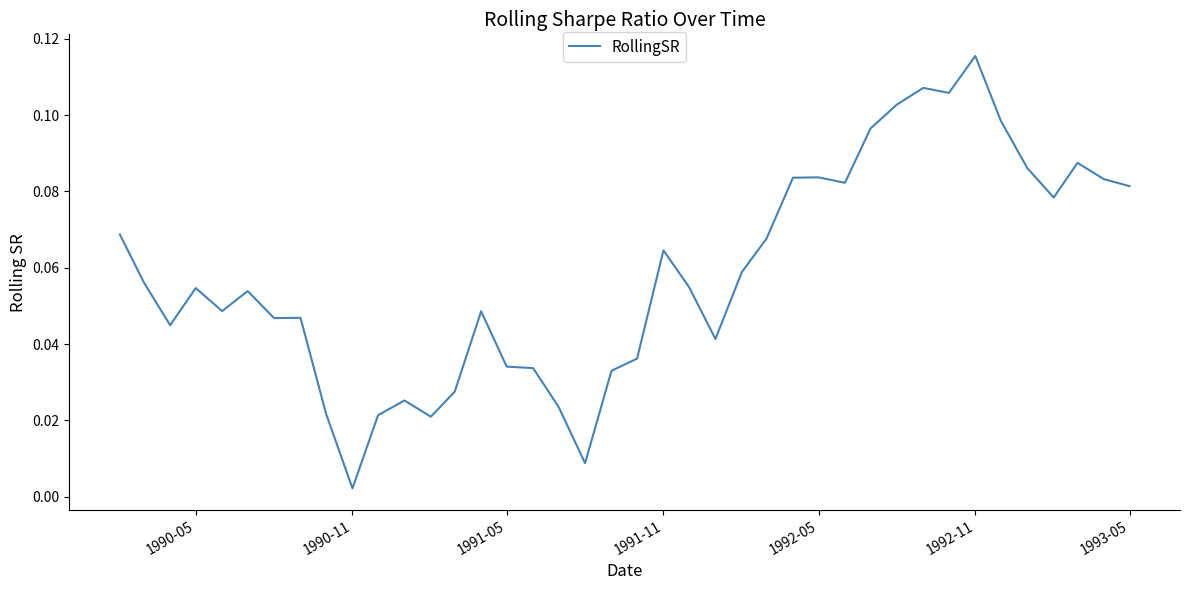

Reading left to right, extract all data points from this chart.

0.1	0.1	0.0	0.1	0.0	0.1	0.0	0.0	0.0	0.0	0.0	0.0	0.0	0.0	0.0	0.0	0.0	0.0	0.0	0.0	0.0	0.1	0.1	0.0	0.1	0.1	0.1	0.1	0.1	0.1	0.1	0.1	0.1	0.1	0.1	0.1	0.1	0.1	0.1	0.1